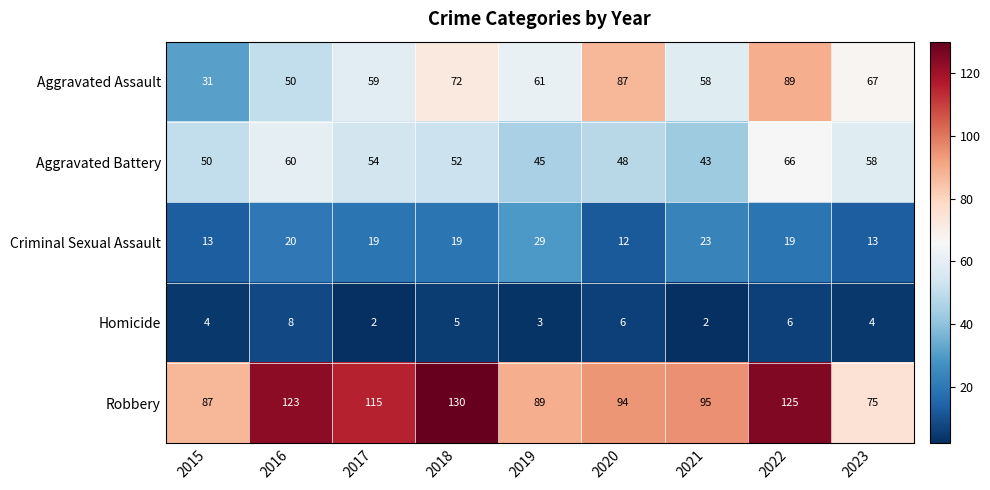

Is it true that Homicide equals 6 at 2023?

False